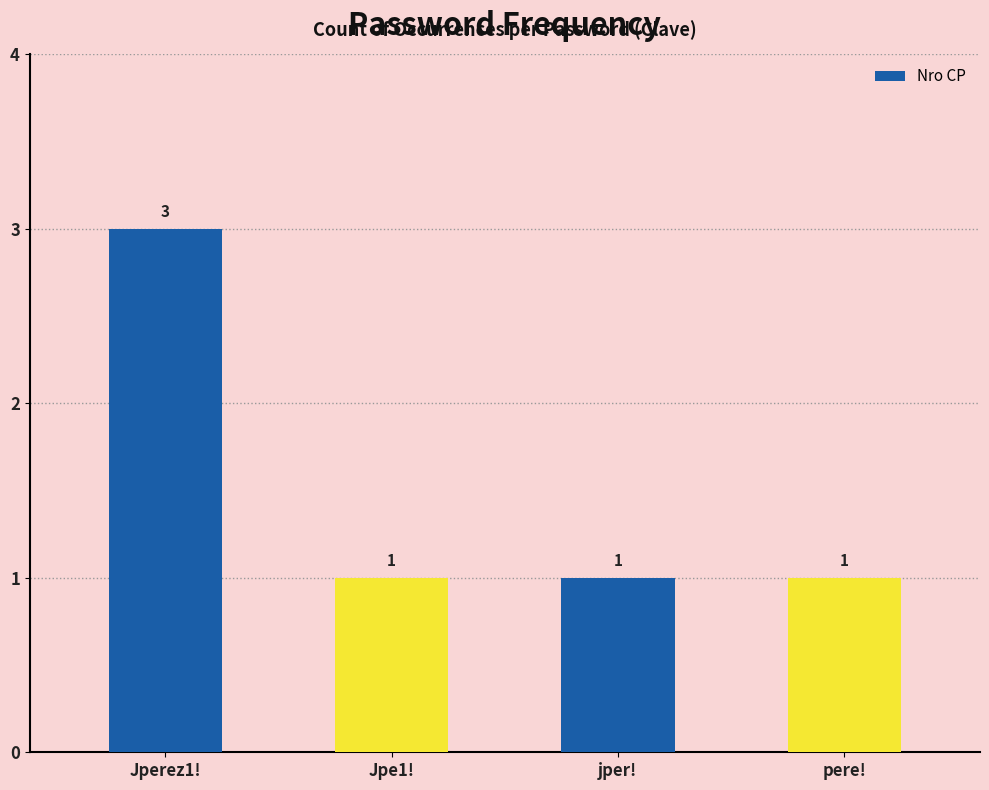

How many series are shown in this chart?

1